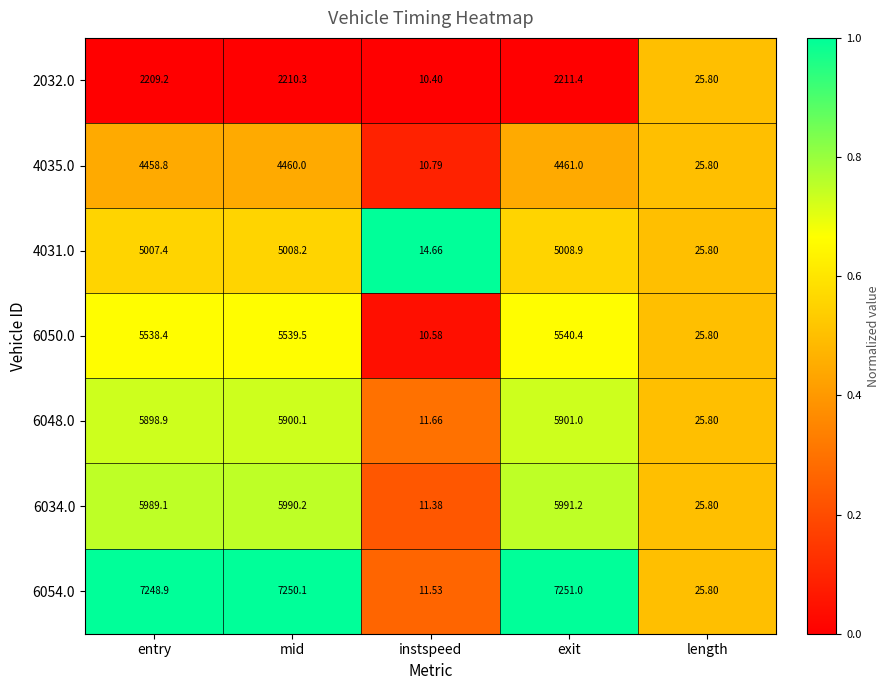

Rank the categories by 6050.0 value from highest to lowest.

exit, mid, entry, length, instspeed